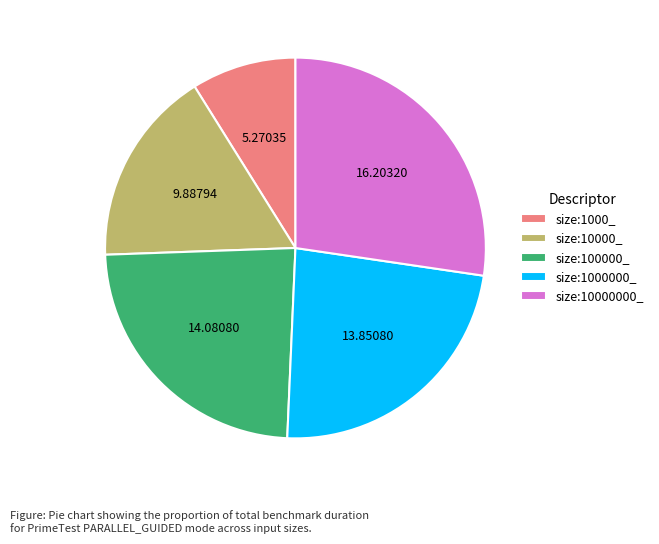

Which has a higher value, size:1000_ or size:100000_?

size:100000_